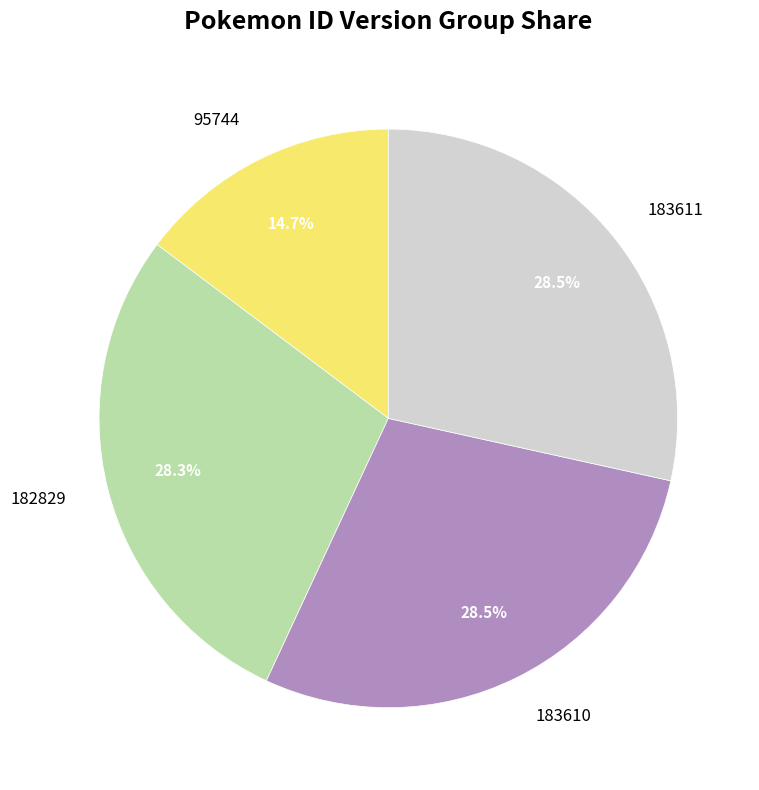

Is there a majority slice in this chart?

No